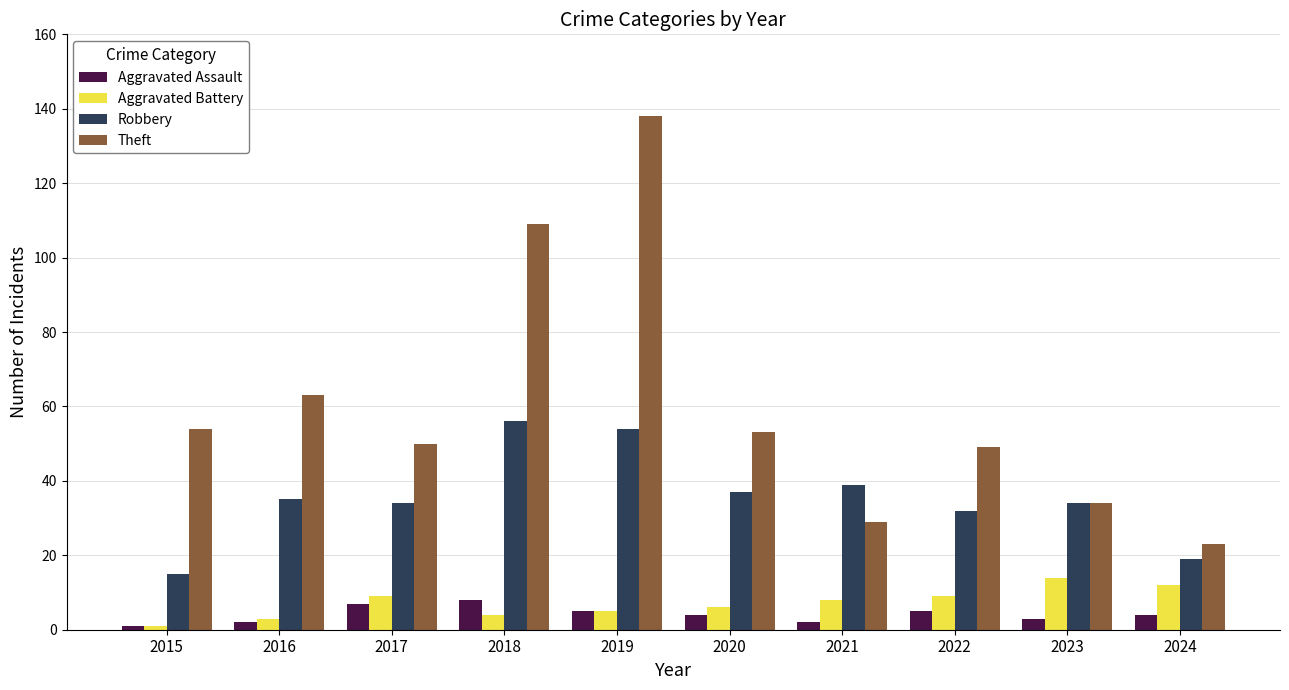

Where does the Aggravated Battery series first go above 8?

2017